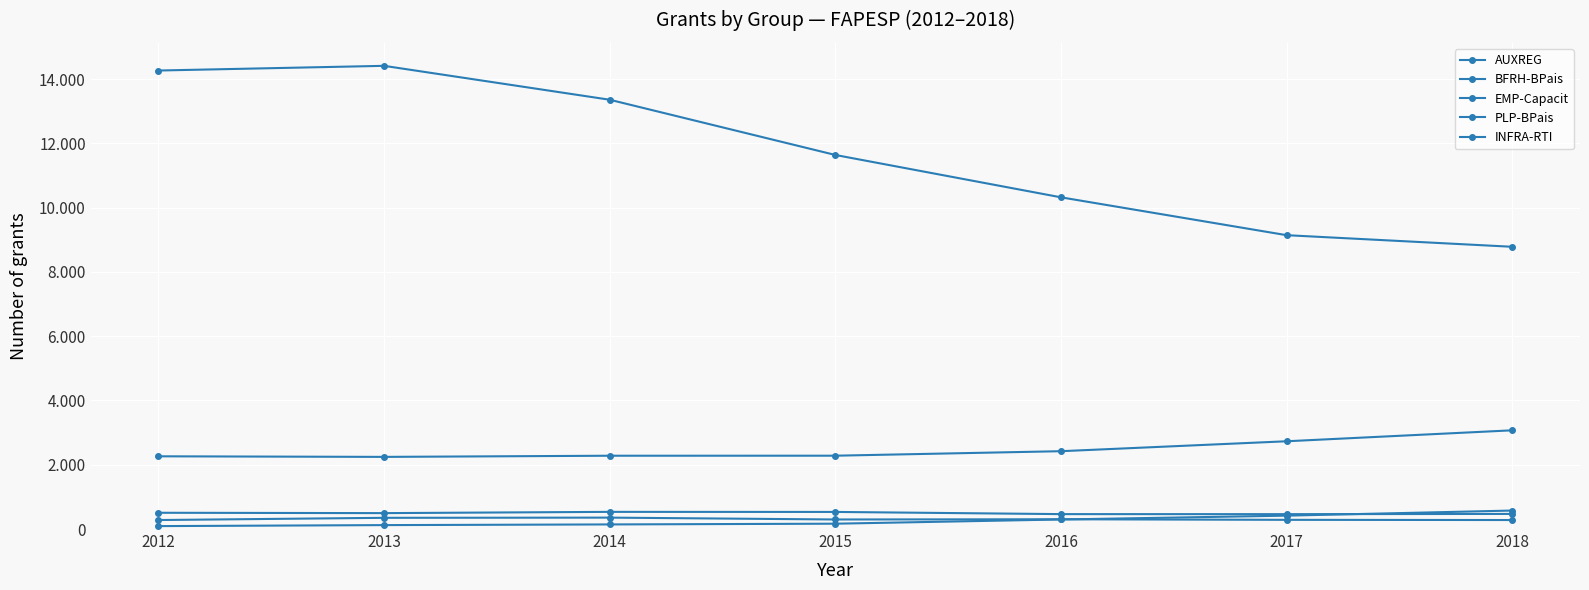

Is this an area chart (filled region under the line)?

No